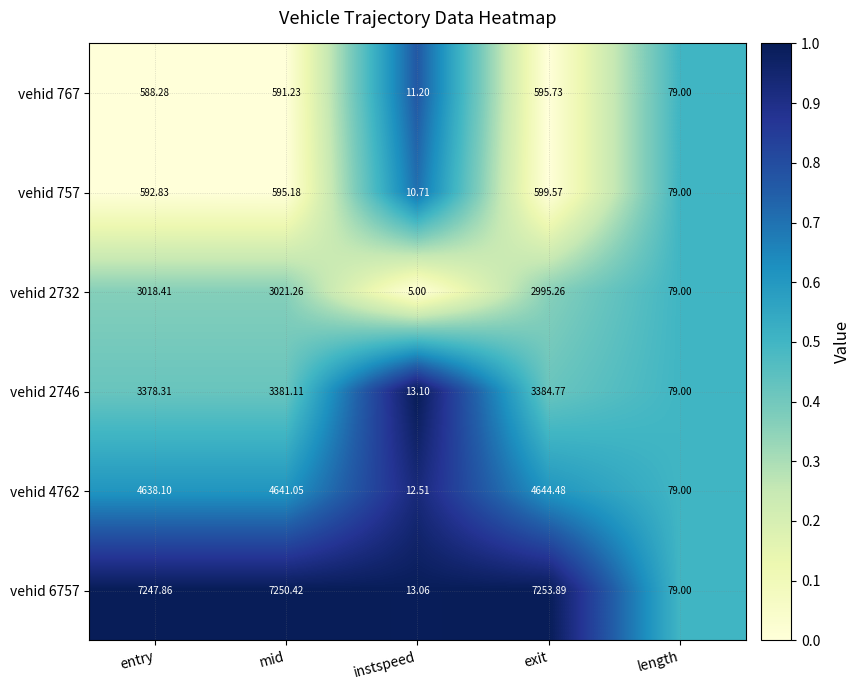

Where does the vehid 2732 series first go above 2995?

entry